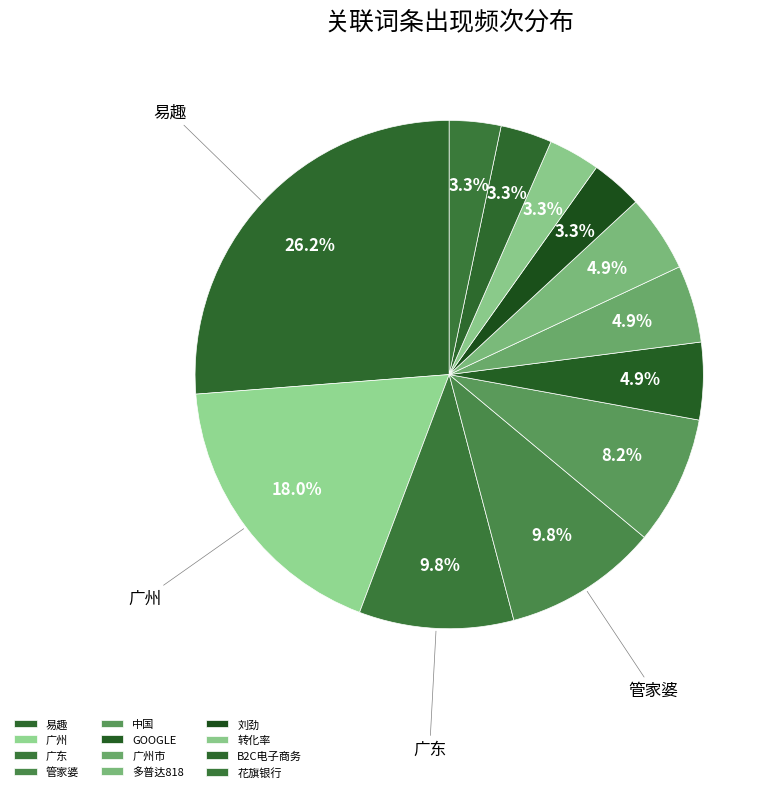

True or false: B2C电子商务 accounts for 3% of the total.

True